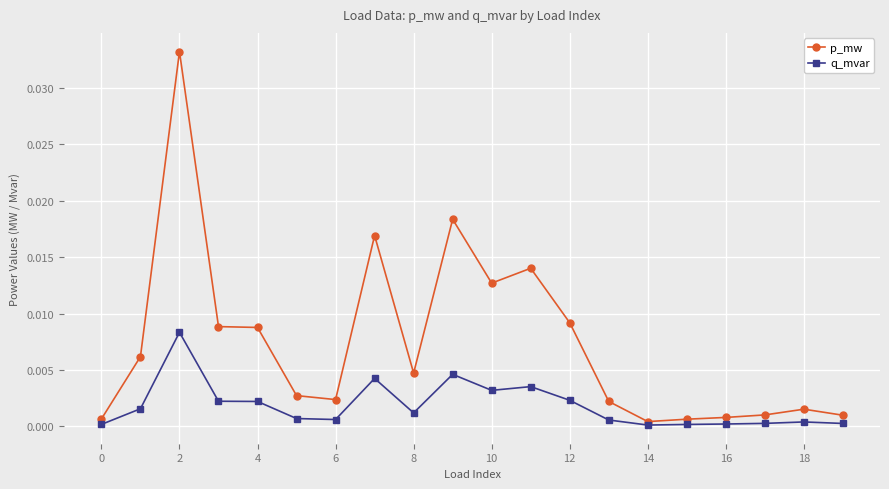

True or false: q_mvar and p_mw intersect in this chart.

False